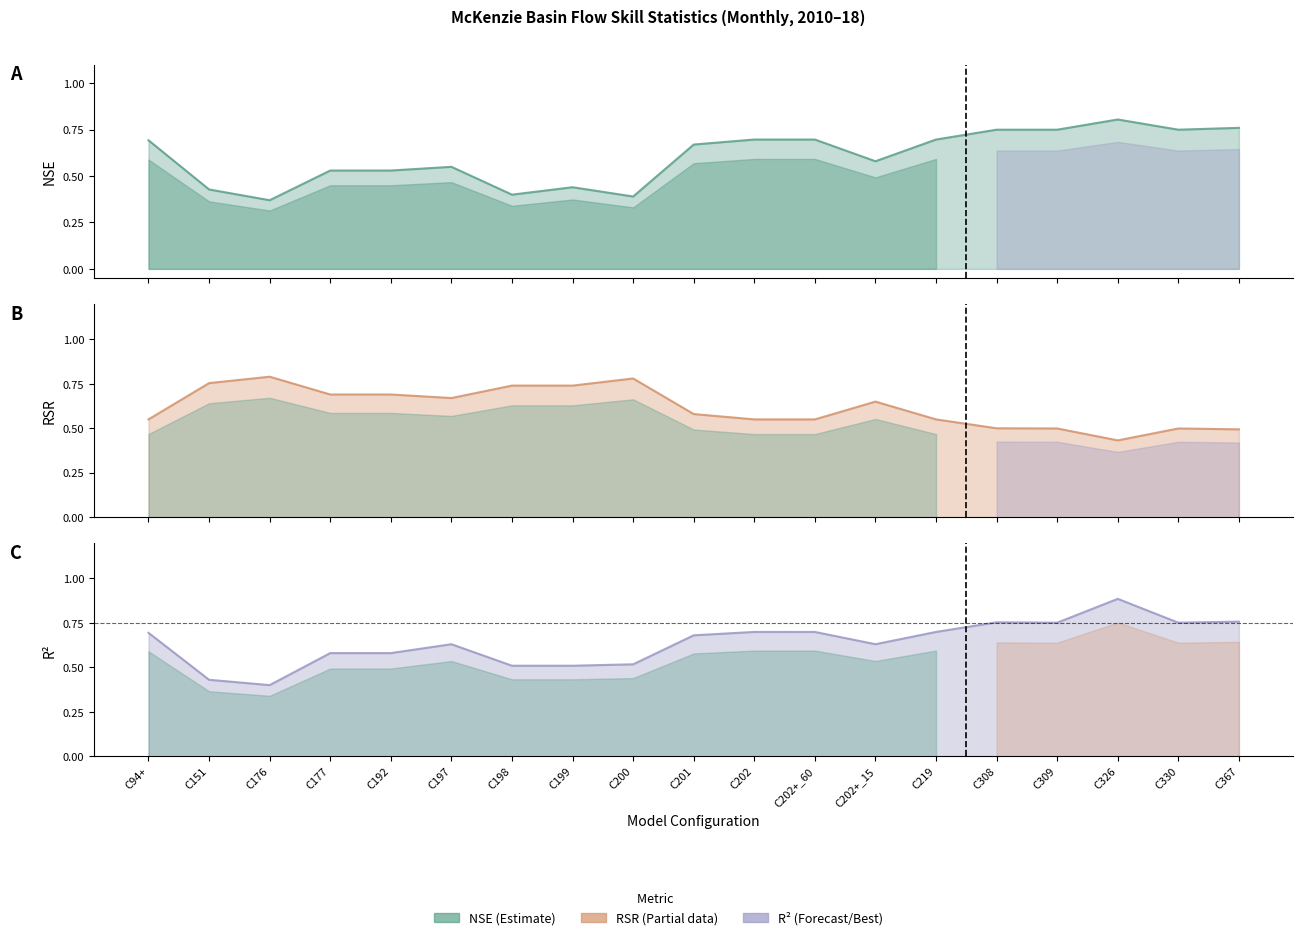

At which label is R2 closest to 0?

C176